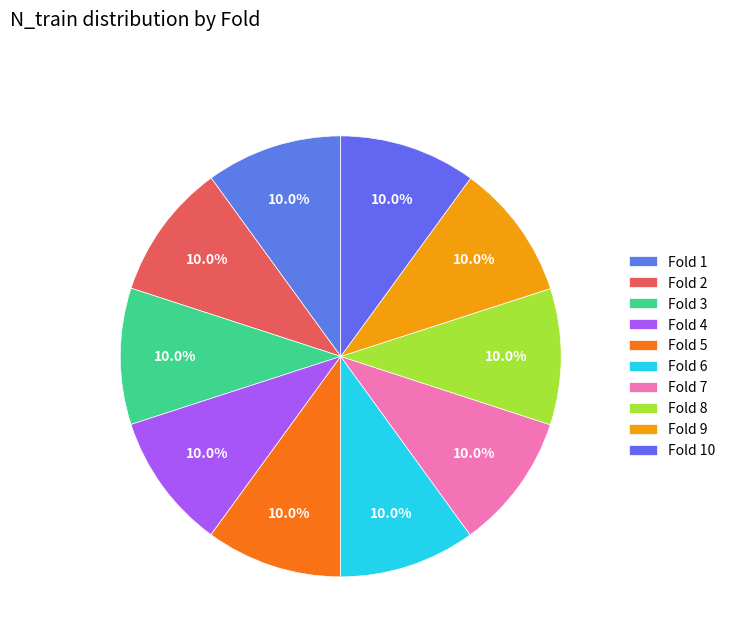

What is the largest slice in the pie chart?

10